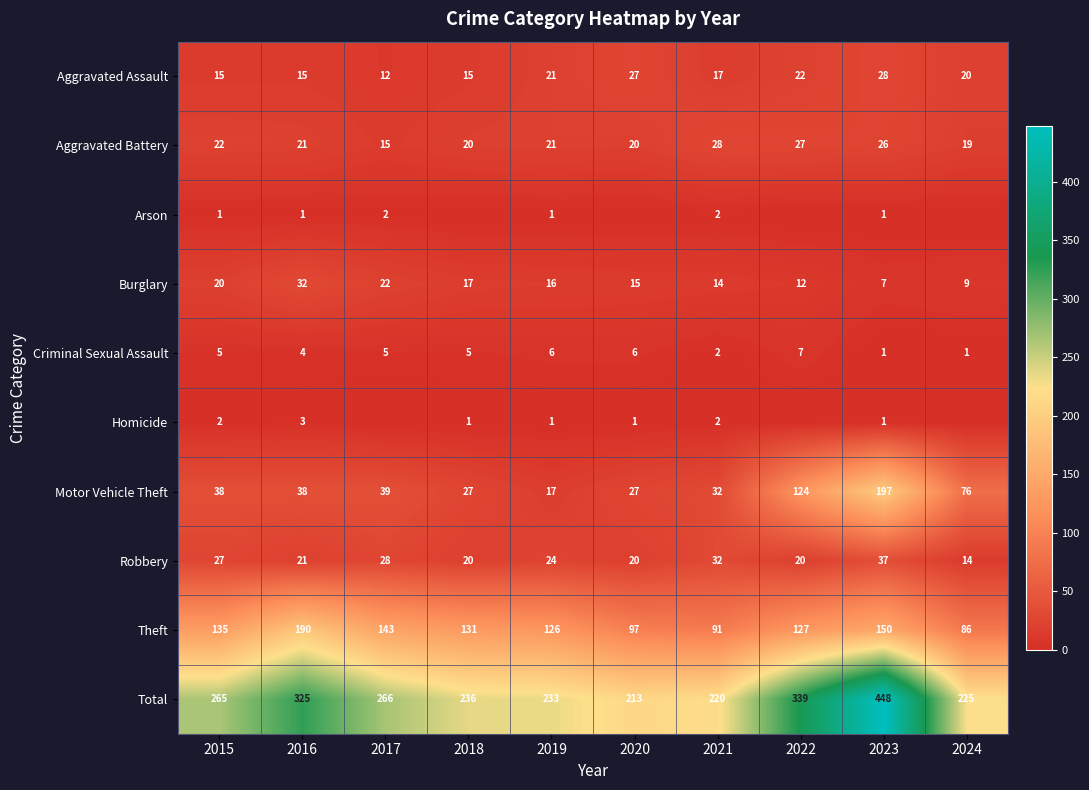

Is it true that Burglary equals 22 at 2017?

True